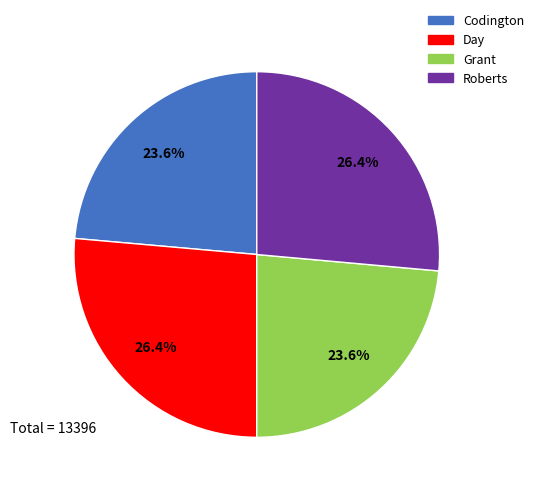

How many slices are in this pie chart?

4